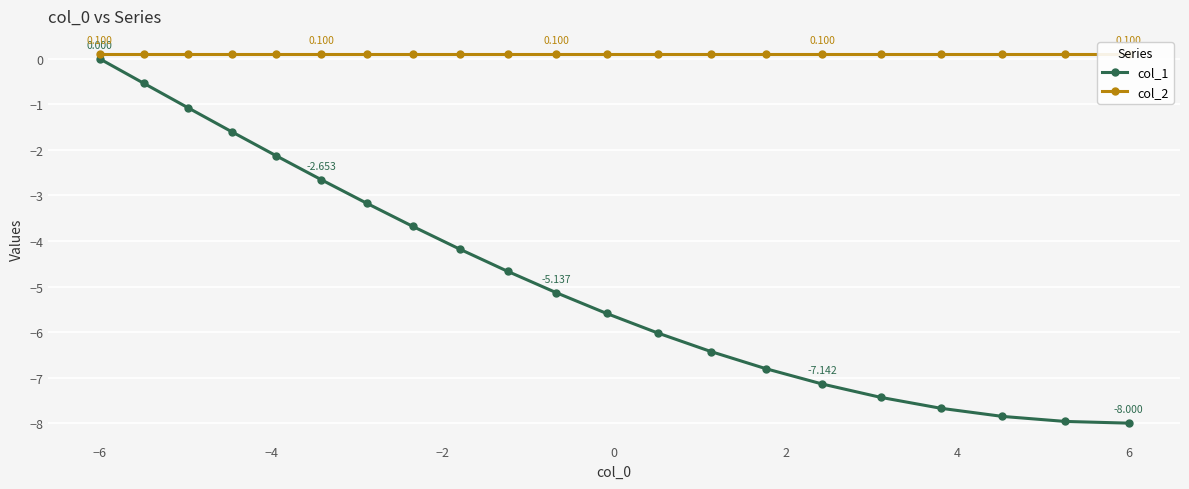

True or false: col_1 has more than 0 points higher than both neighbors.

False